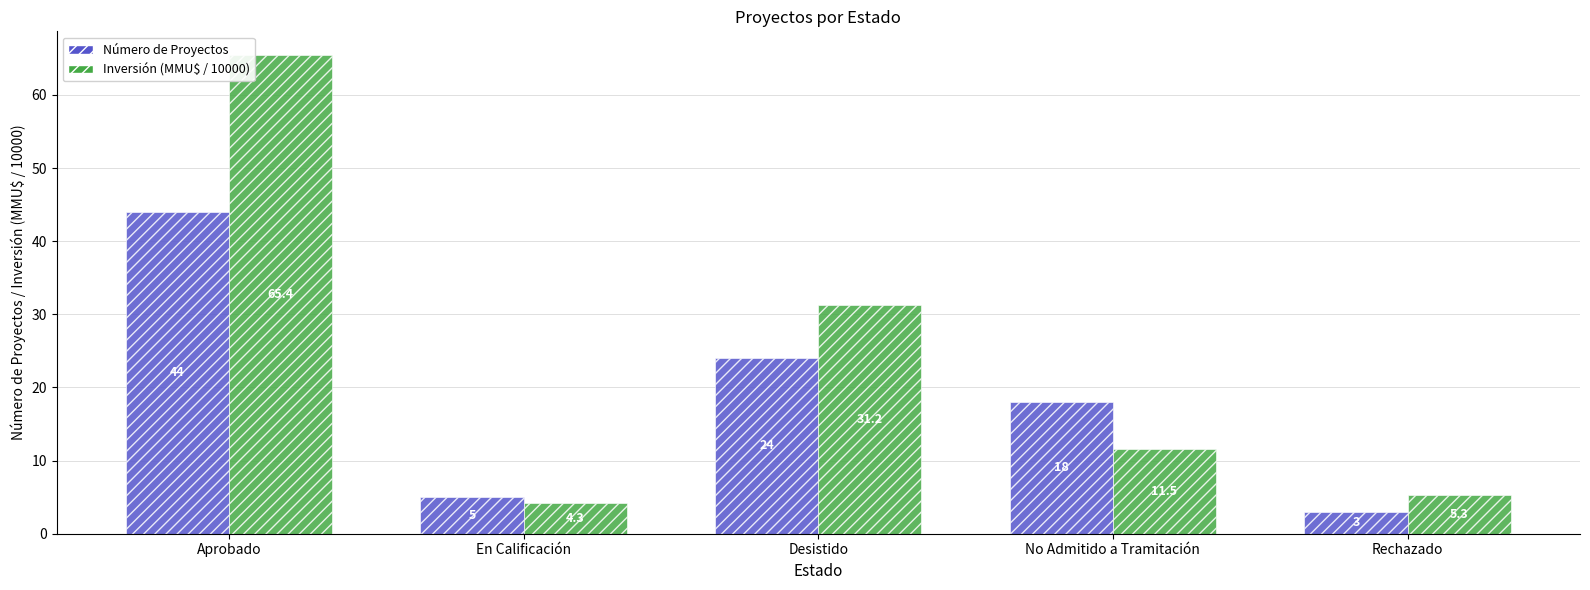

What is the label of the 5th bar from the right?

Aprobado